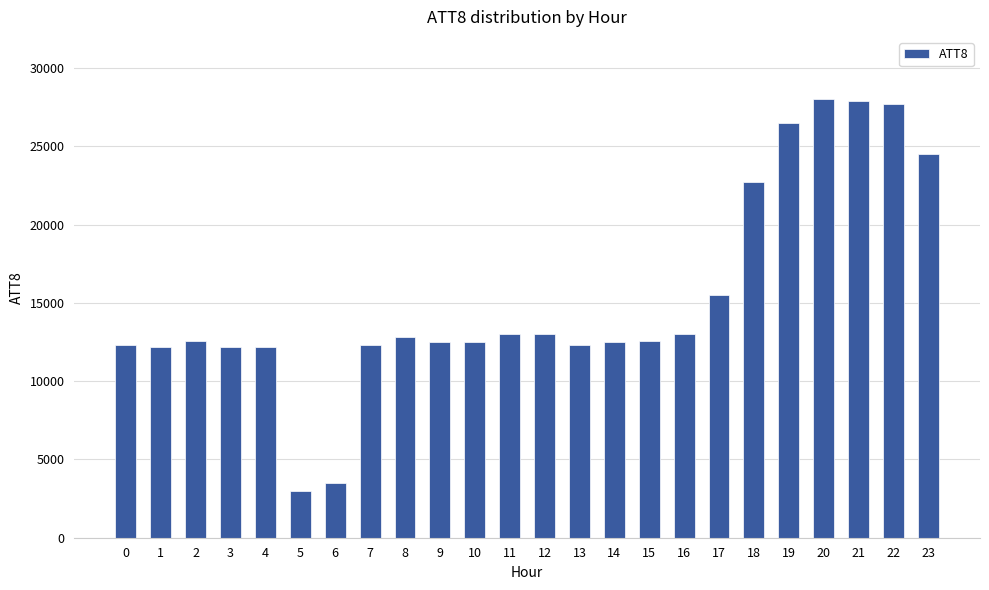

What is the change in value from 2 to 22?

+15100